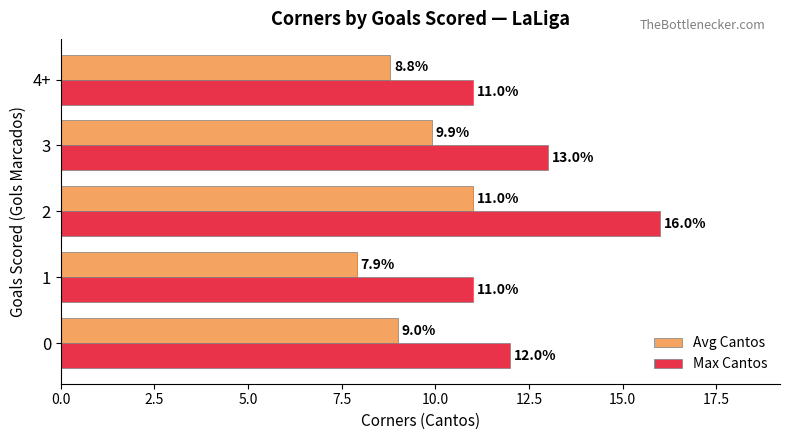

What is the total value across all series at 0?

21.0